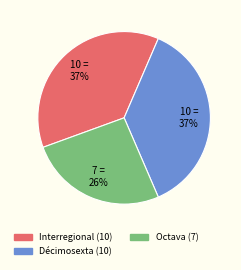

What percentage is the Octava slice, to the nearest percent?

26%